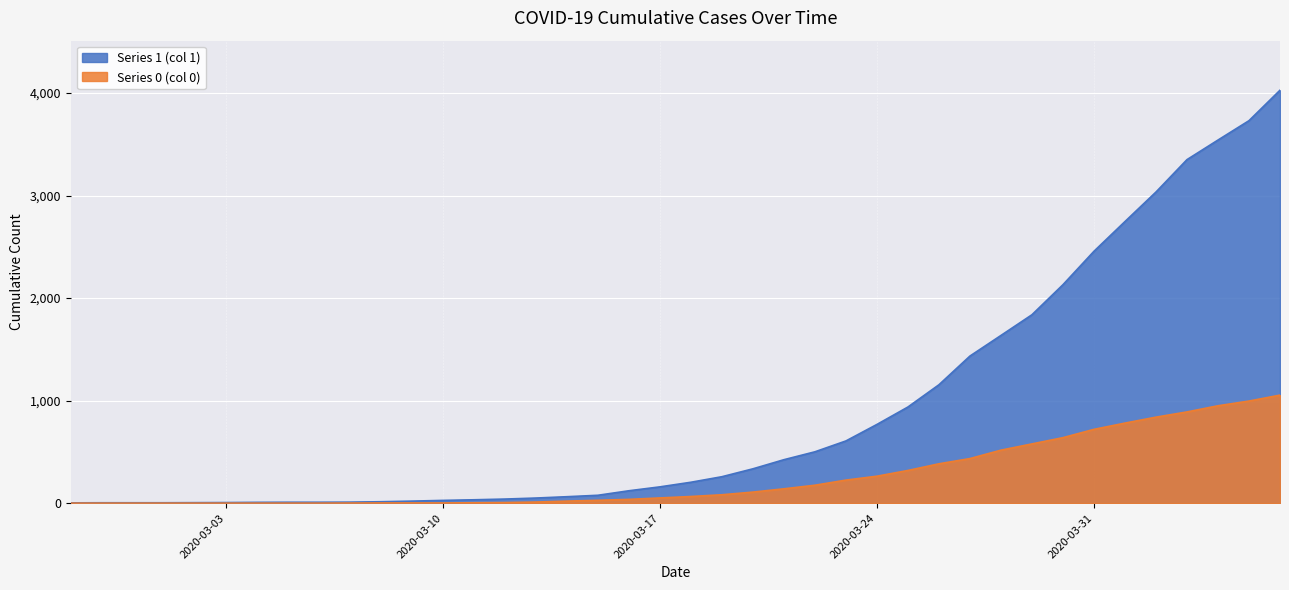

How many lines are shown in the chart?

2